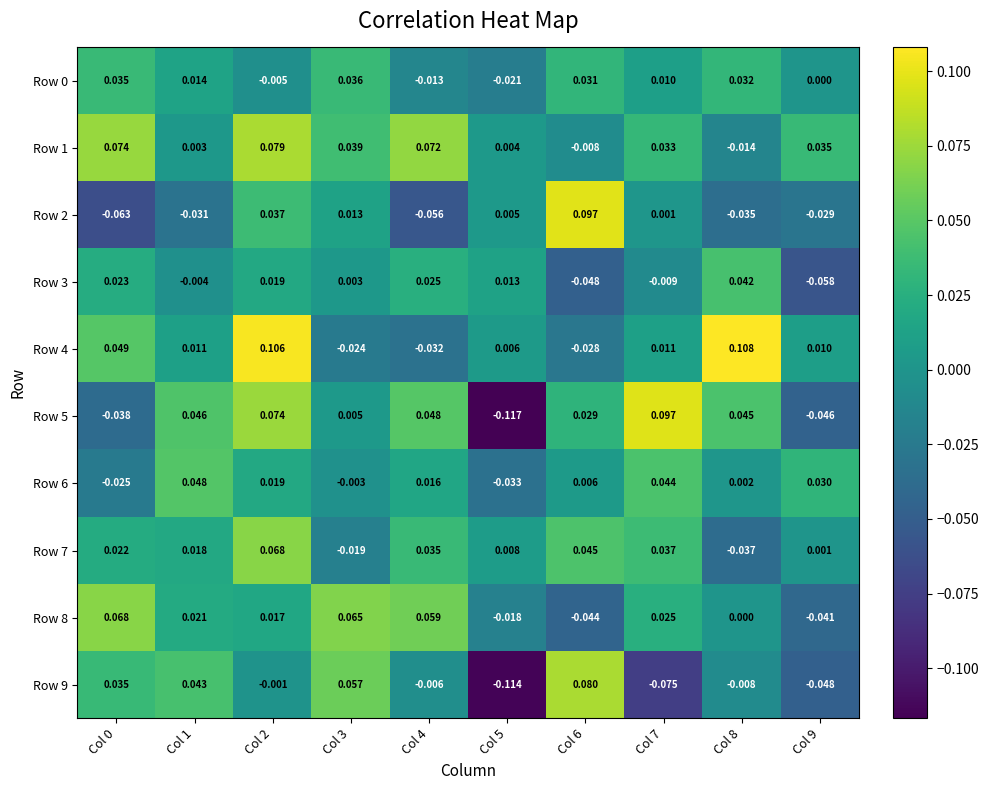

Count the number of categories in the chart.

10